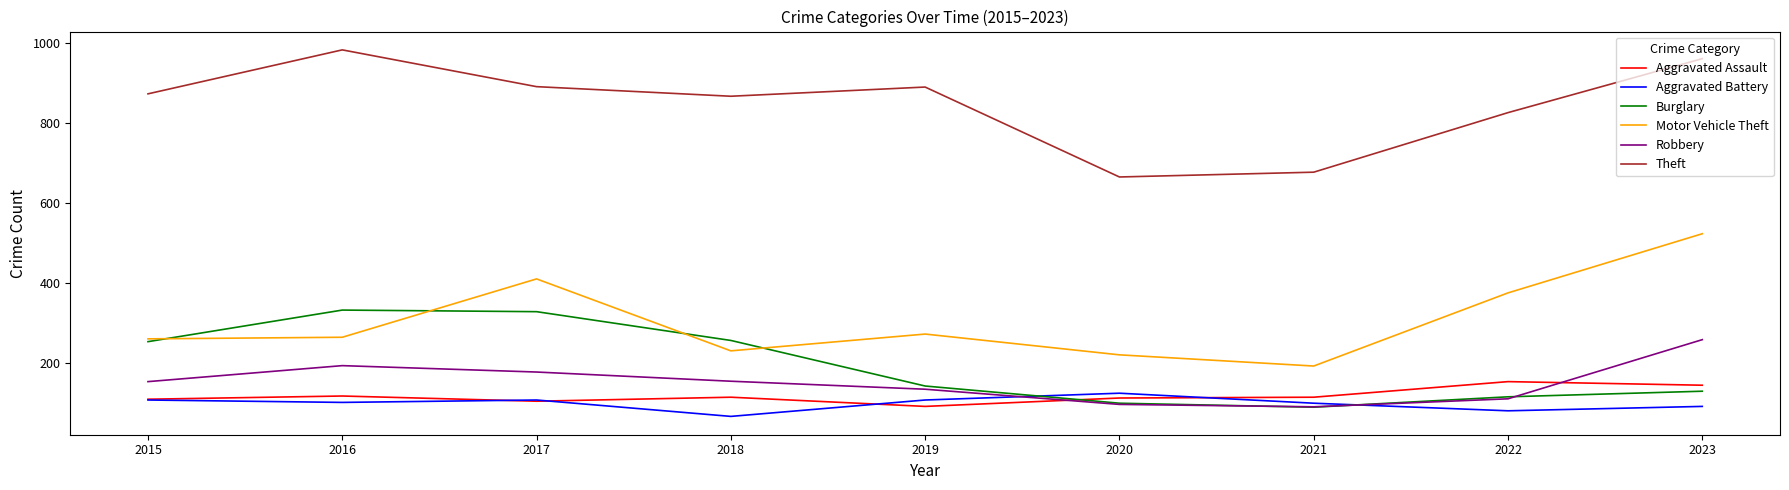

Count the number of data series in this chart.

6